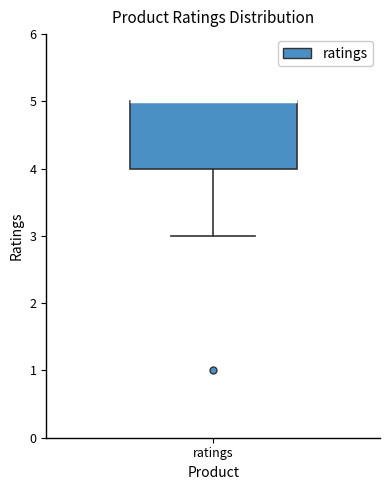

Where is the lower edge of the box for ratings on the y-axis? The values are not printed on the chart, so give them approximately, as read against the axis.

4